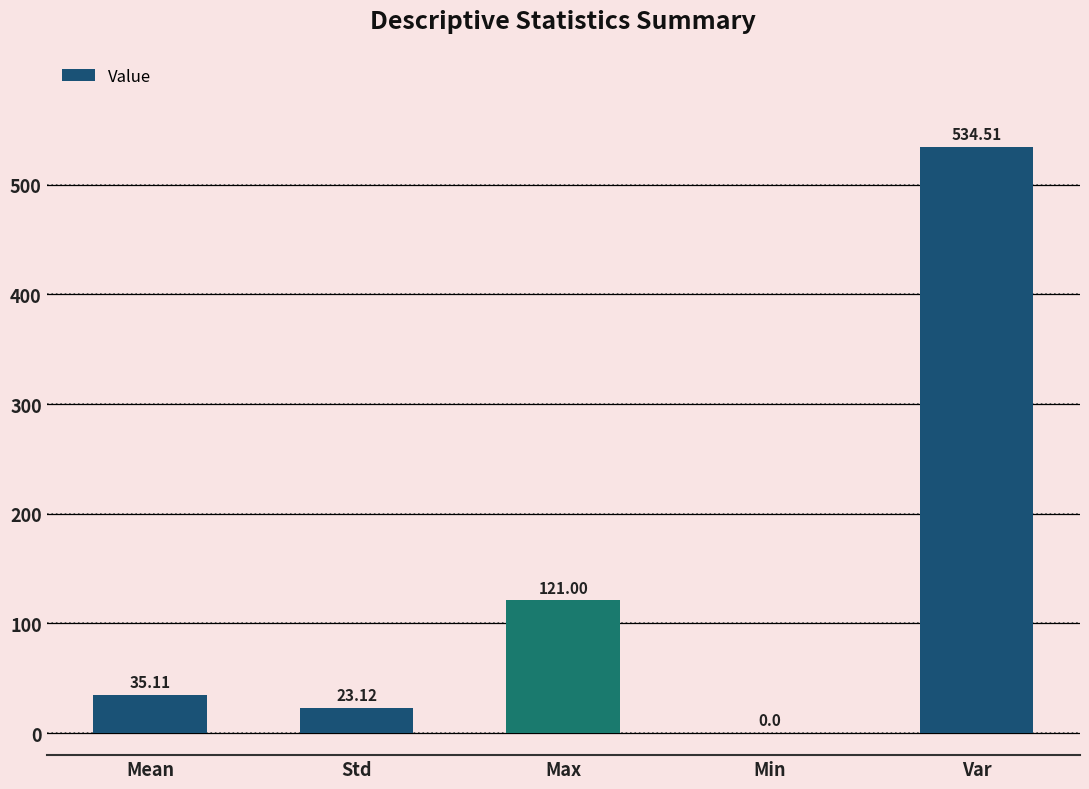

At which label does the data first exceed 35?

Mean